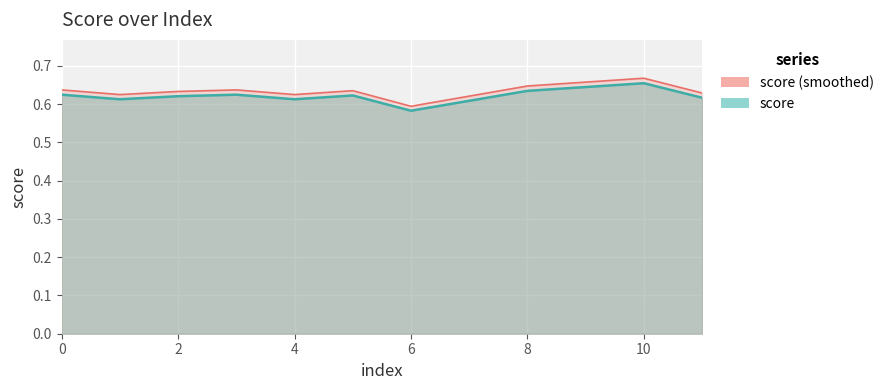

What is the change in value from 6 to 10?

+0.1